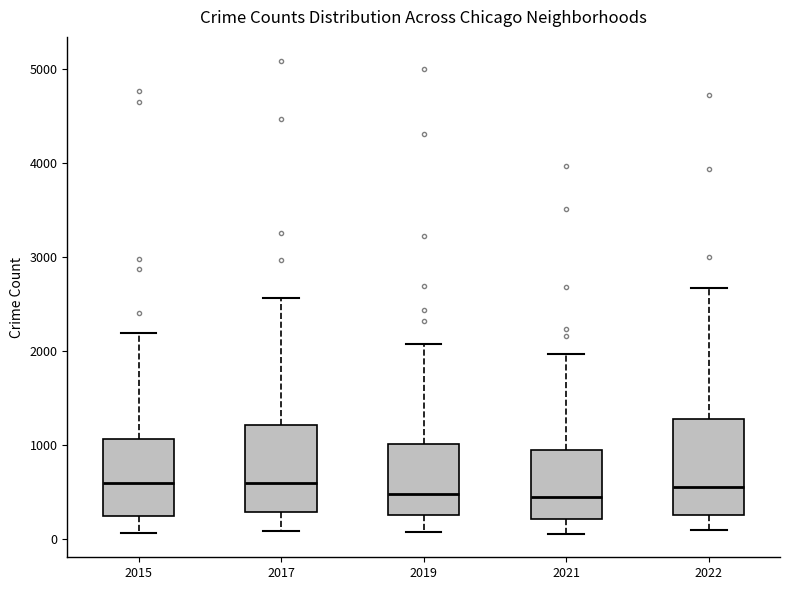

Reading left to right, read every box against the y-axis: the position of its median line, the range the box covers, and the ends of its whiskers. The values are not printed on the chart, so give them approximately, as read against the axis.

2015: median 600, box 300 to 1100, whiskers 100 to 2200
2017: median 600, box 300 to 1200, whiskers 100 to 2600
2019: median 500, box 300 to 1000, whiskers 100 to 2100
2021: median 500, box 200 to 1000, whiskers 100 to 2000
2022: median 600, box 300 to 1300, whiskers 100 to 2700